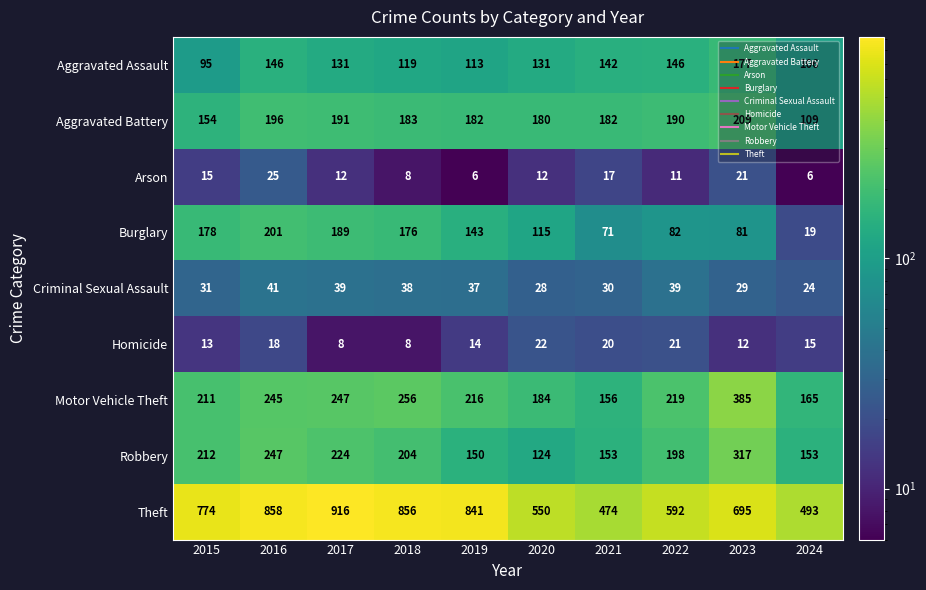

Count the number of data series in this chart.

9